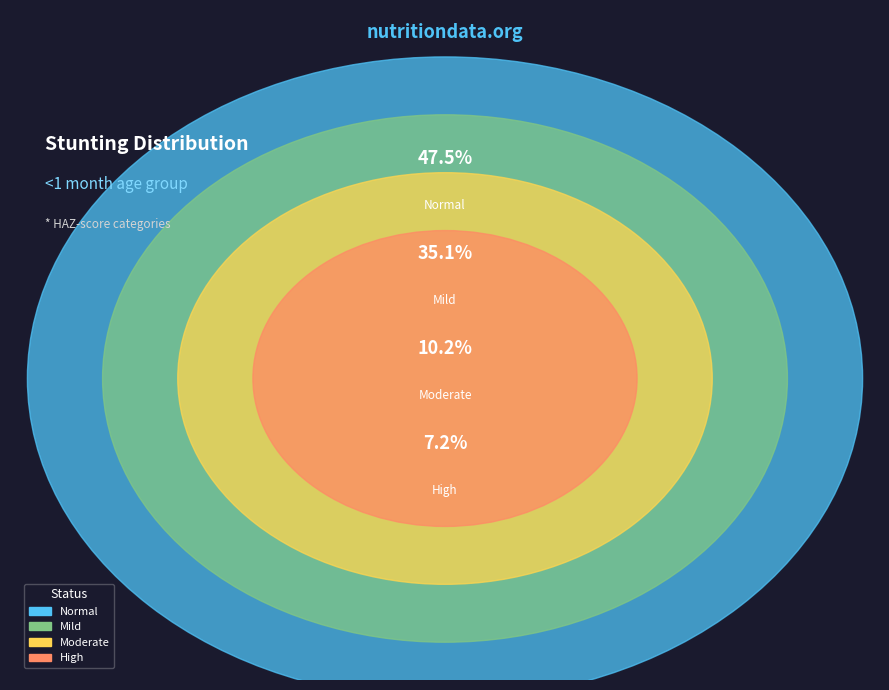

The Mild (HAZ-score between -2 and -1) slice represents 35% of the pie. True or false?

True